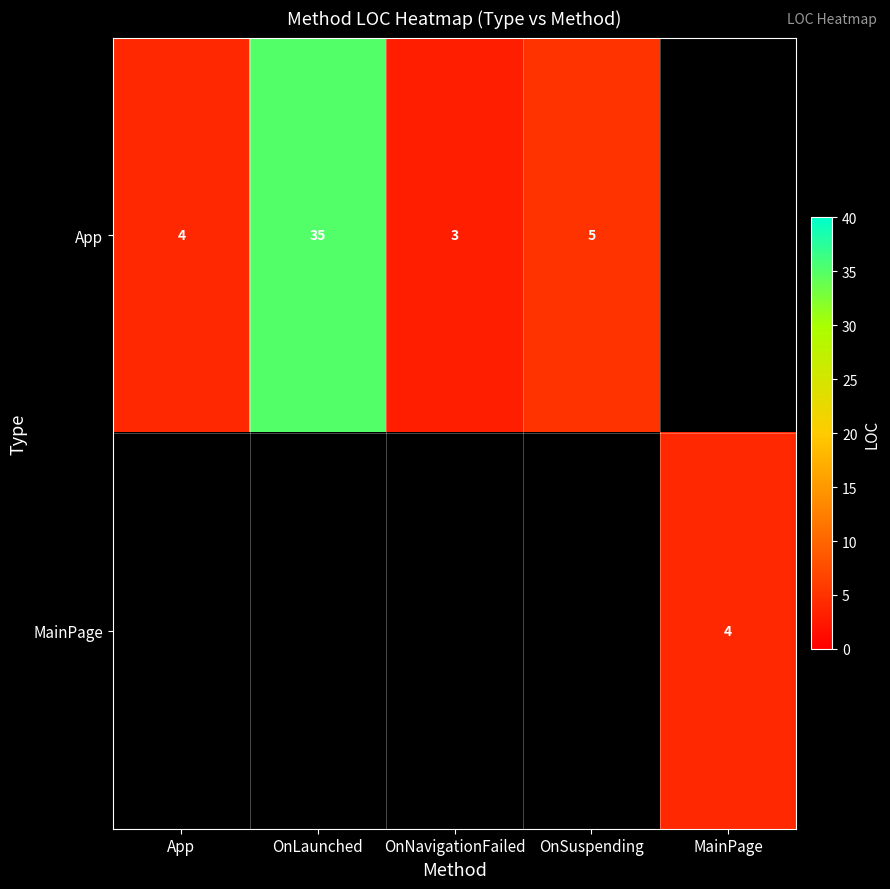

What is the sum of the App values at OnSuspending and OnLaunched?

40